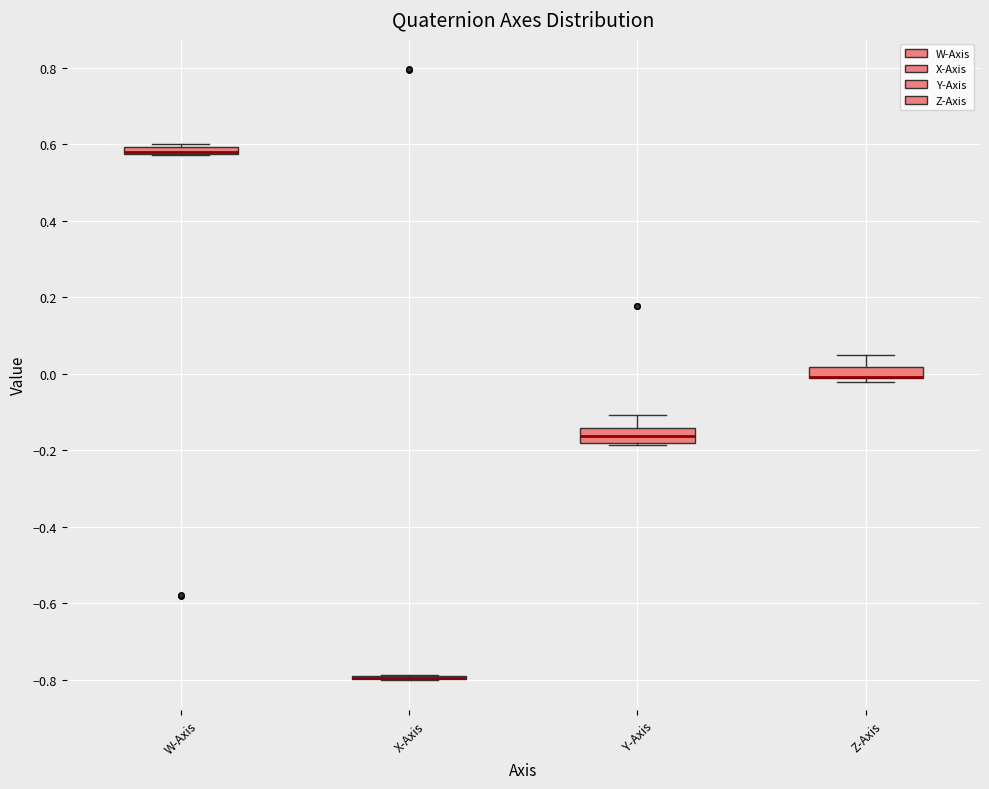

Where is the lower edge of the box for Y-Axis on the y-axis? The values are not printed on the chart, so give them approximately, as read against the axis.

-0.18